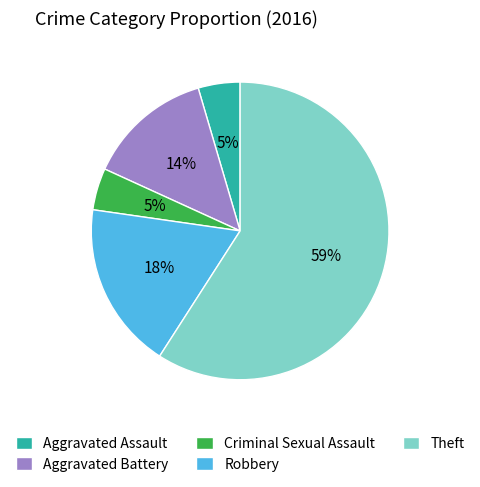

Which category has the biggest portion of the pie?

Theft